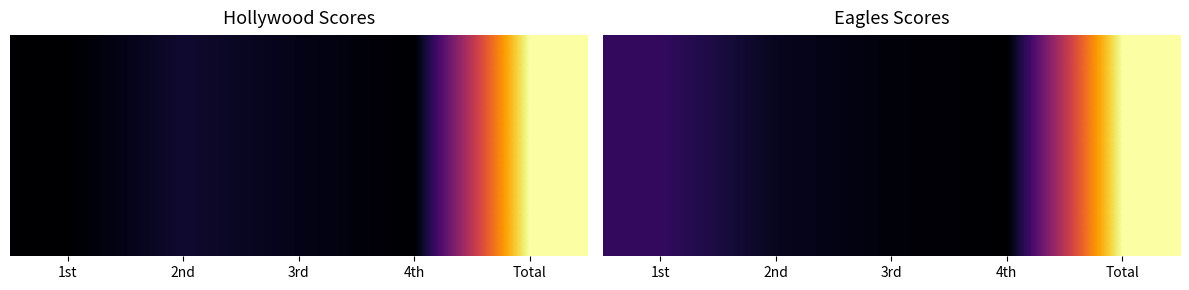

Between 4th and Total, which is larger?

Total